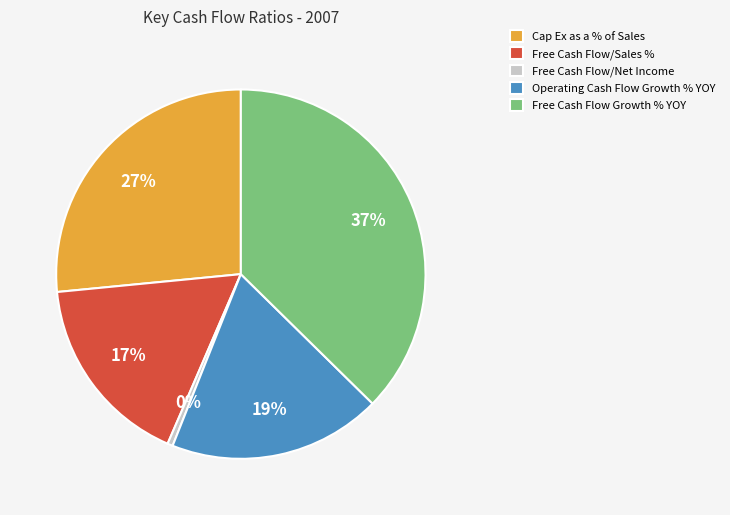

To the nearest percent, what percentage of the pie is Operating Cash Flow Growth % YOY?

19%